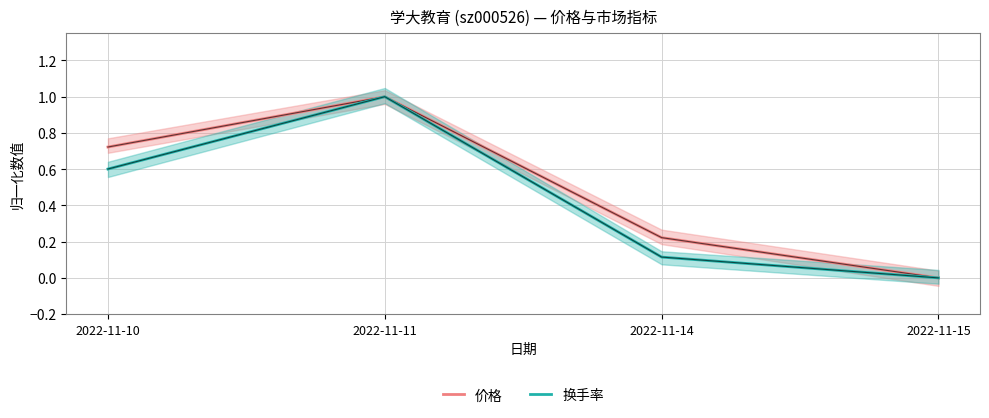

True or false: 换手率 and 价格 cross at least once.

False